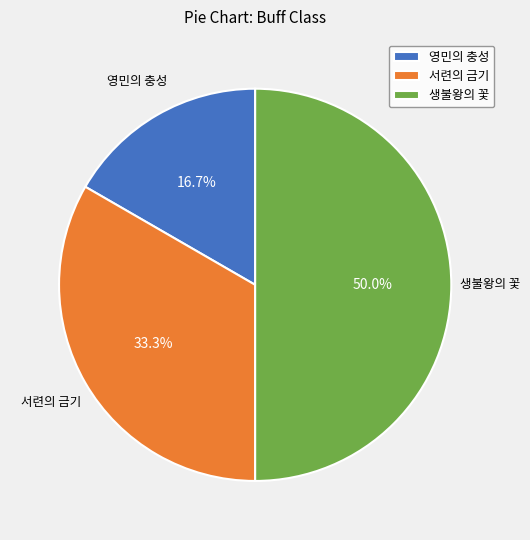

Which slice is the largest?

생불왕의 꽃